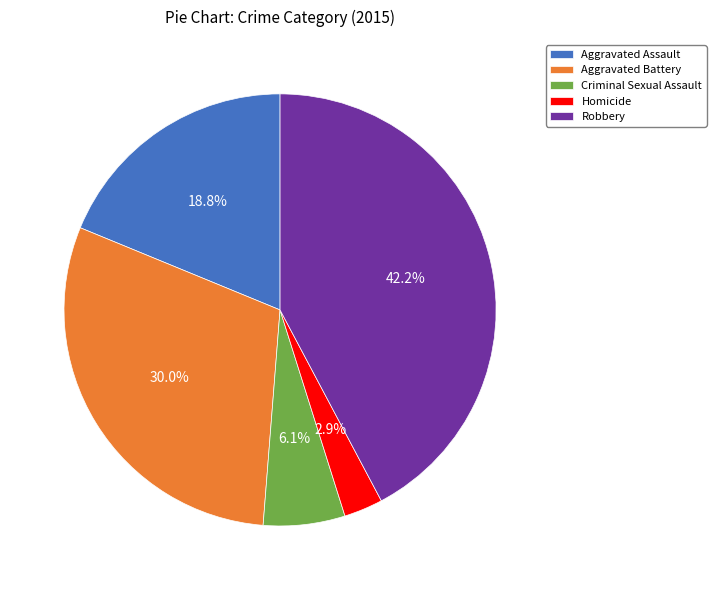

How many slices are in this pie chart?

5